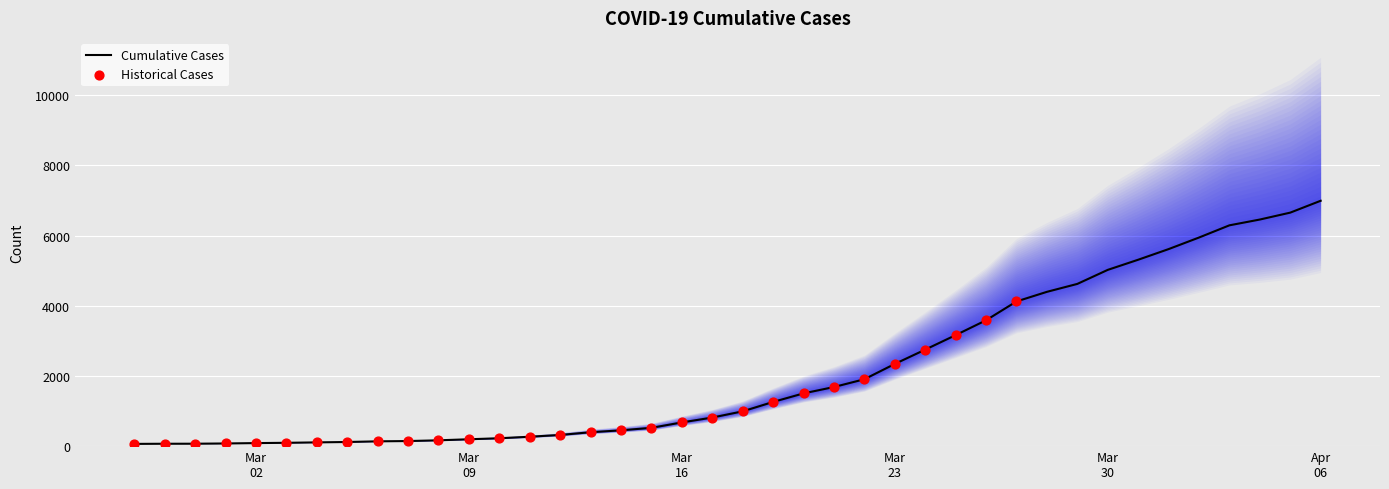

What is the ratio of the value at 2020-03-16 to the value at 2020-03-29?

0.1